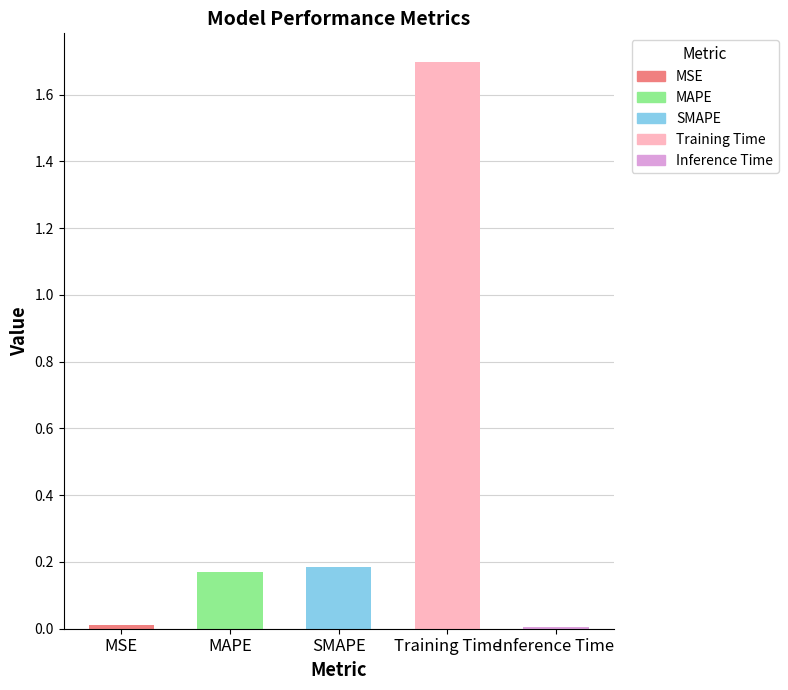

What position from the left is Training Time?

4